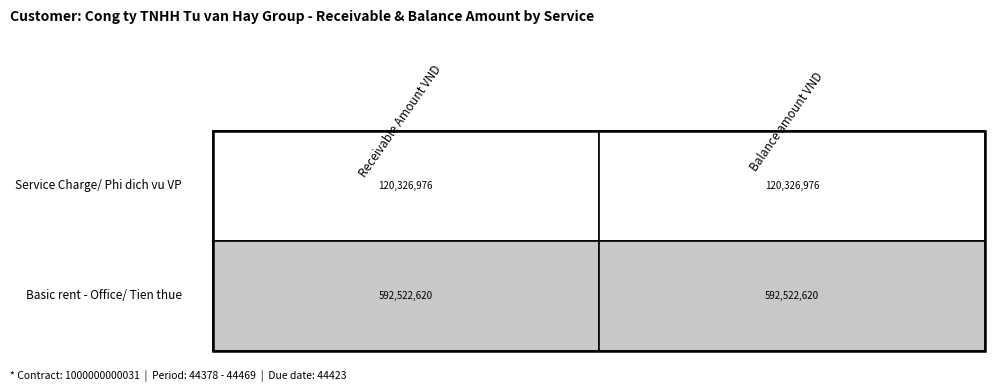

Between 1 and 0, which is larger?

1